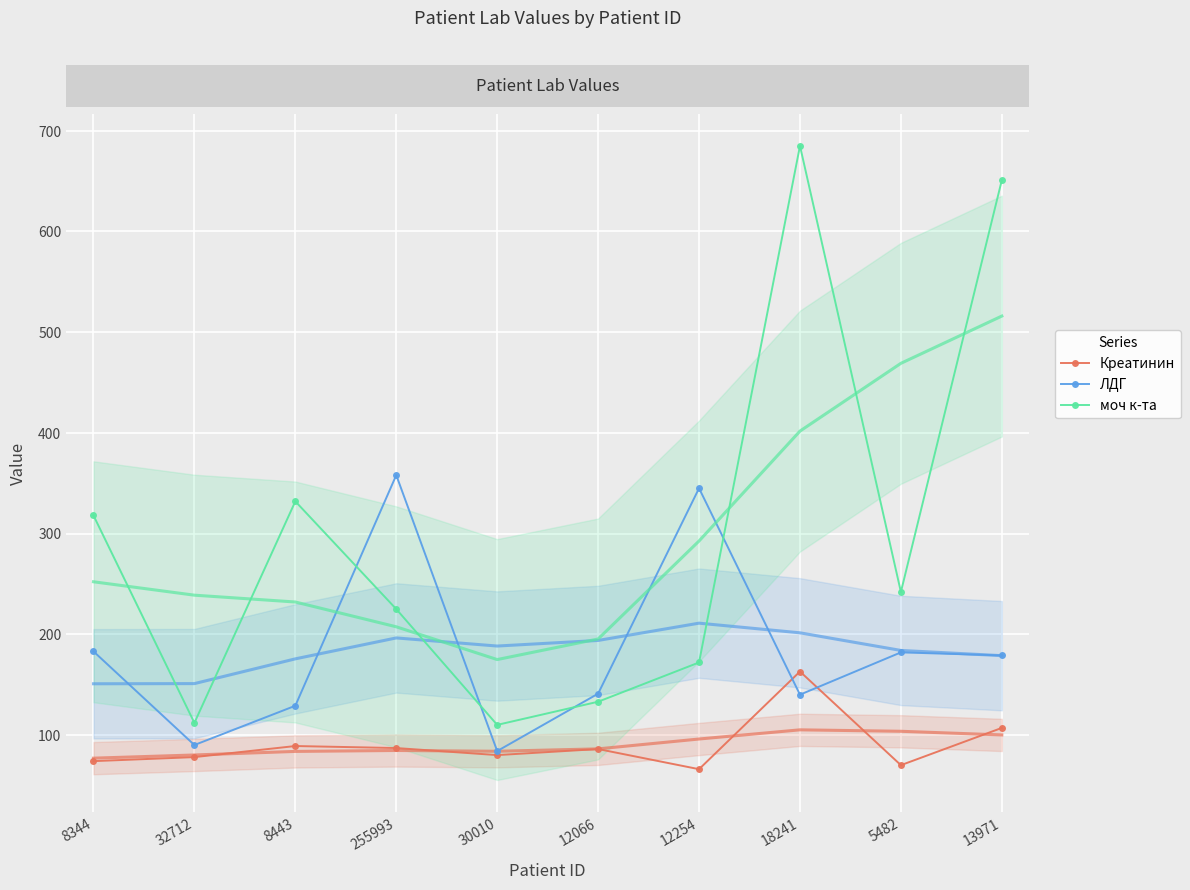

What are all the series names shown in the legend?

Креатинин, ЛДГ, моч к-та